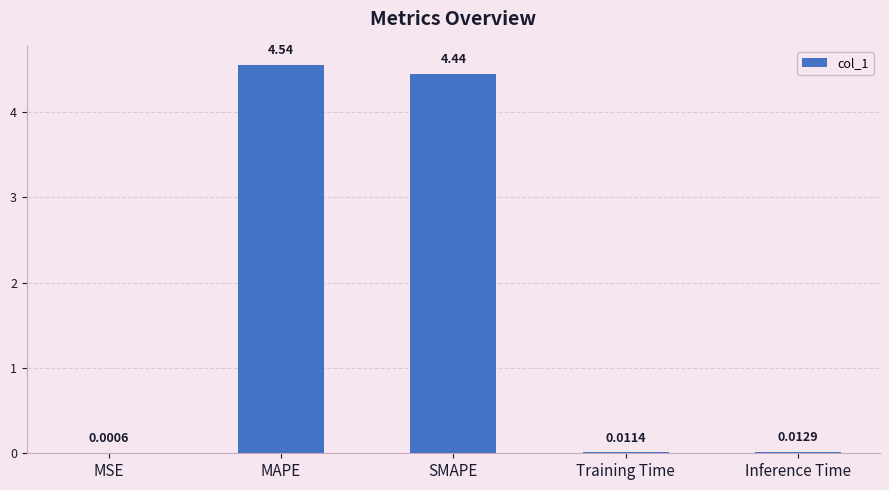

What is the sum of all values?

9.0